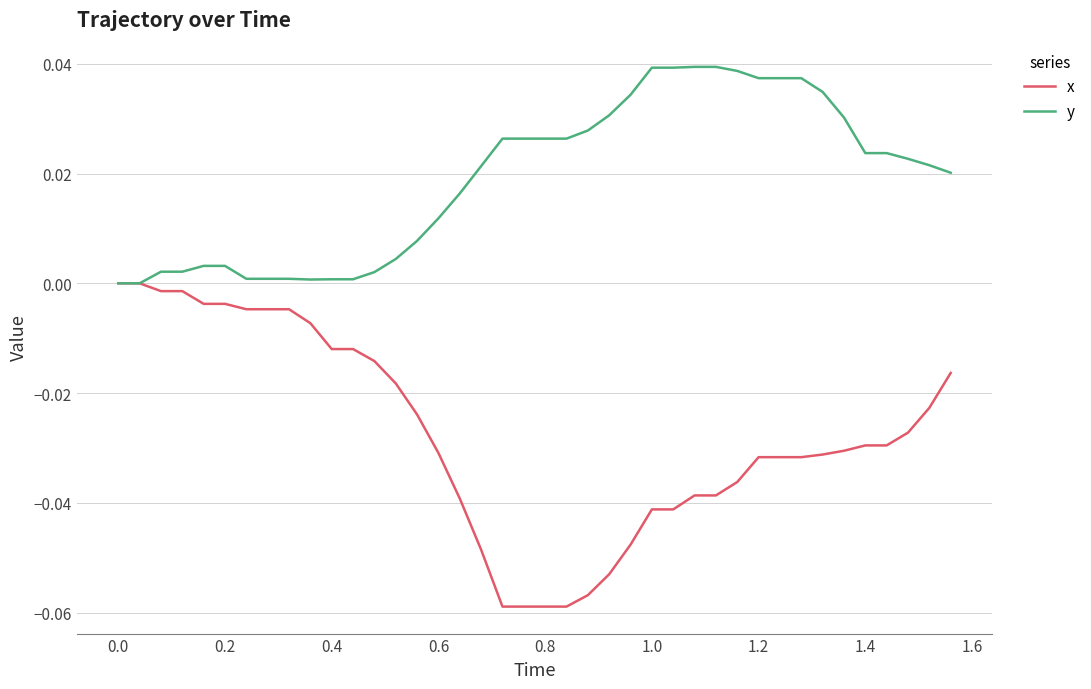

How many lines are shown in the chart?

2